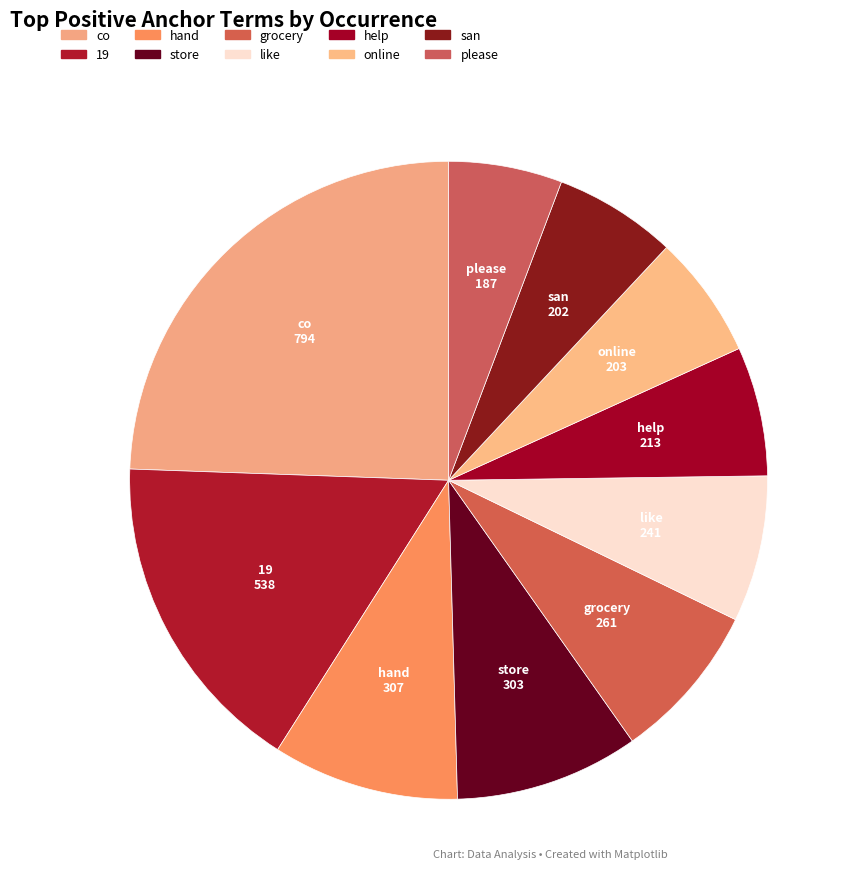

Count the number of slices in the pie.

10